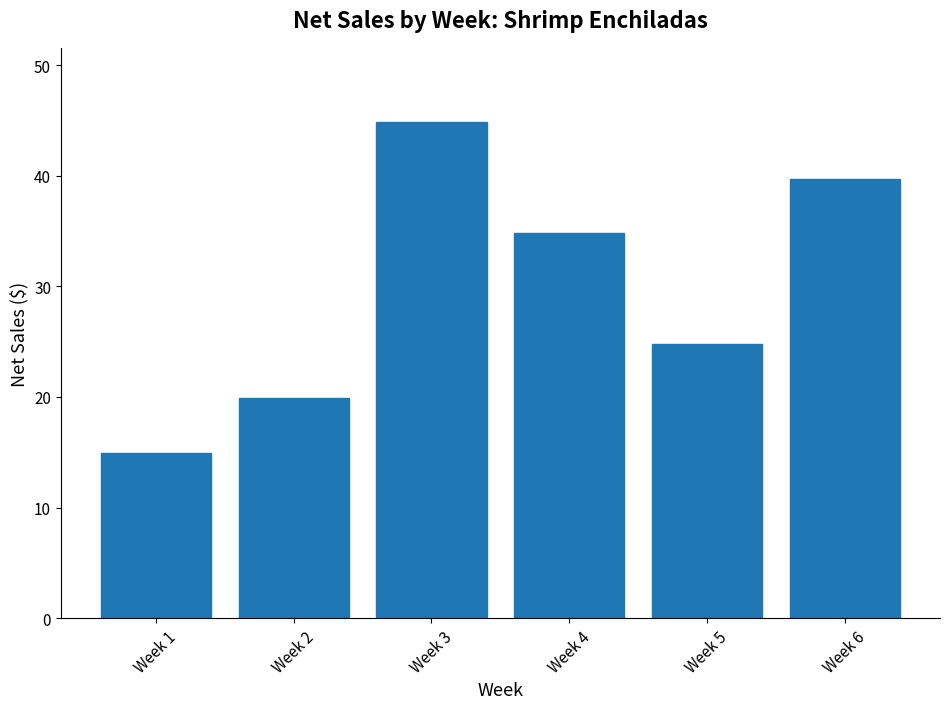

List the labels in order of value, smallest first.

Week 1, Week 2, Week 5, Week 4, Week 6, Week 3